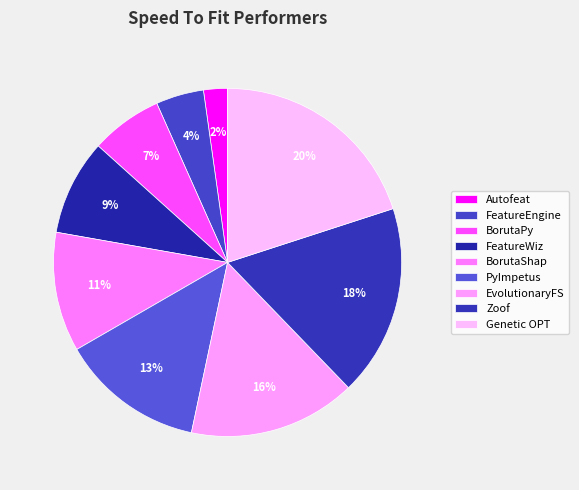

How many segments does this pie chart have?

9